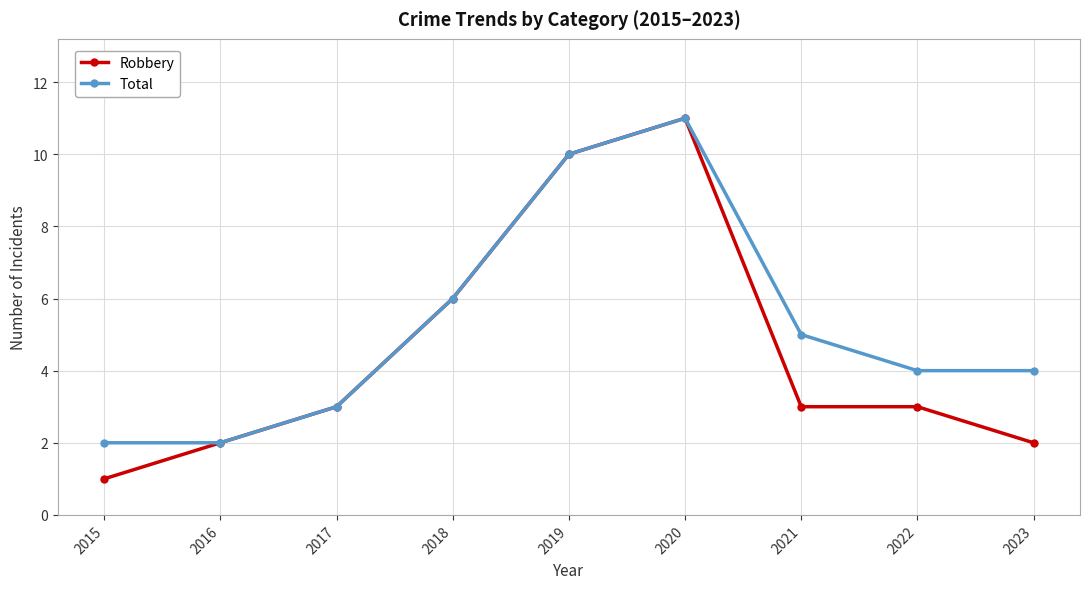

How many lines are shown in the chart?

2